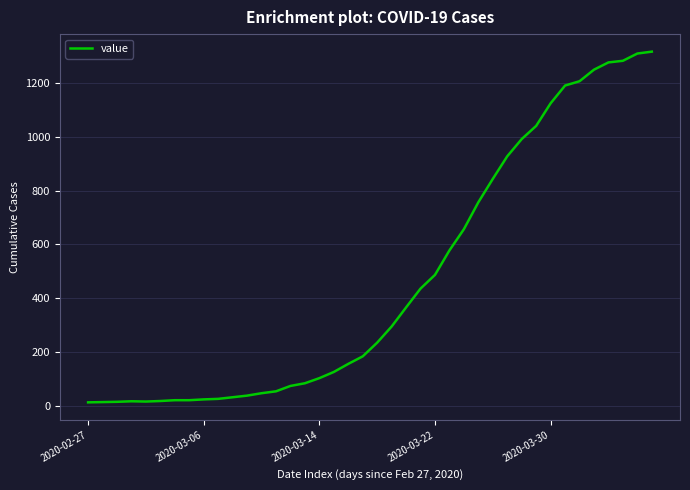

What is the difference between the maximum and minimum values?

1304